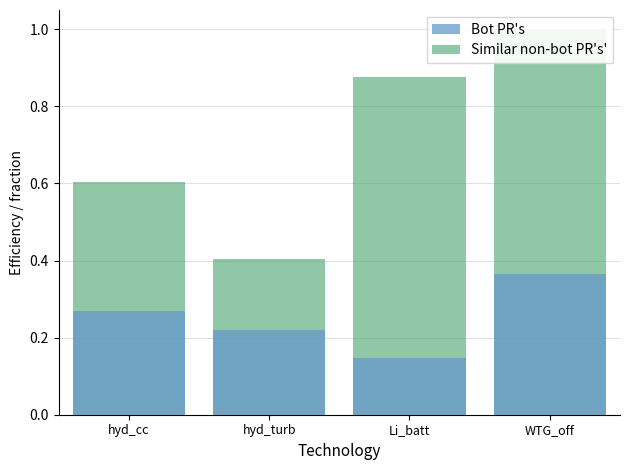

Where is Bot PR's nearest to the value 0?

Li_batt